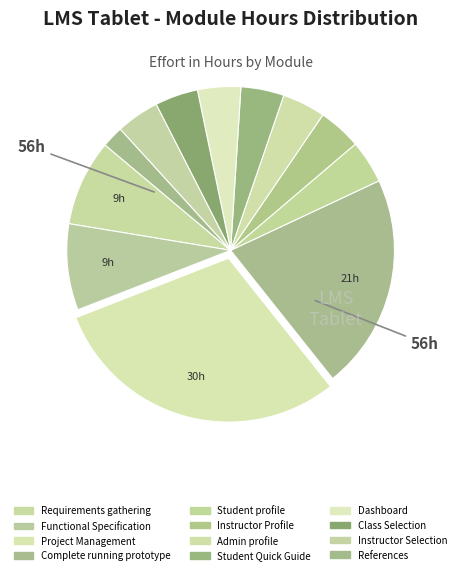

To the nearest percent, what percentage of the pie is Requirements gathering?

9%